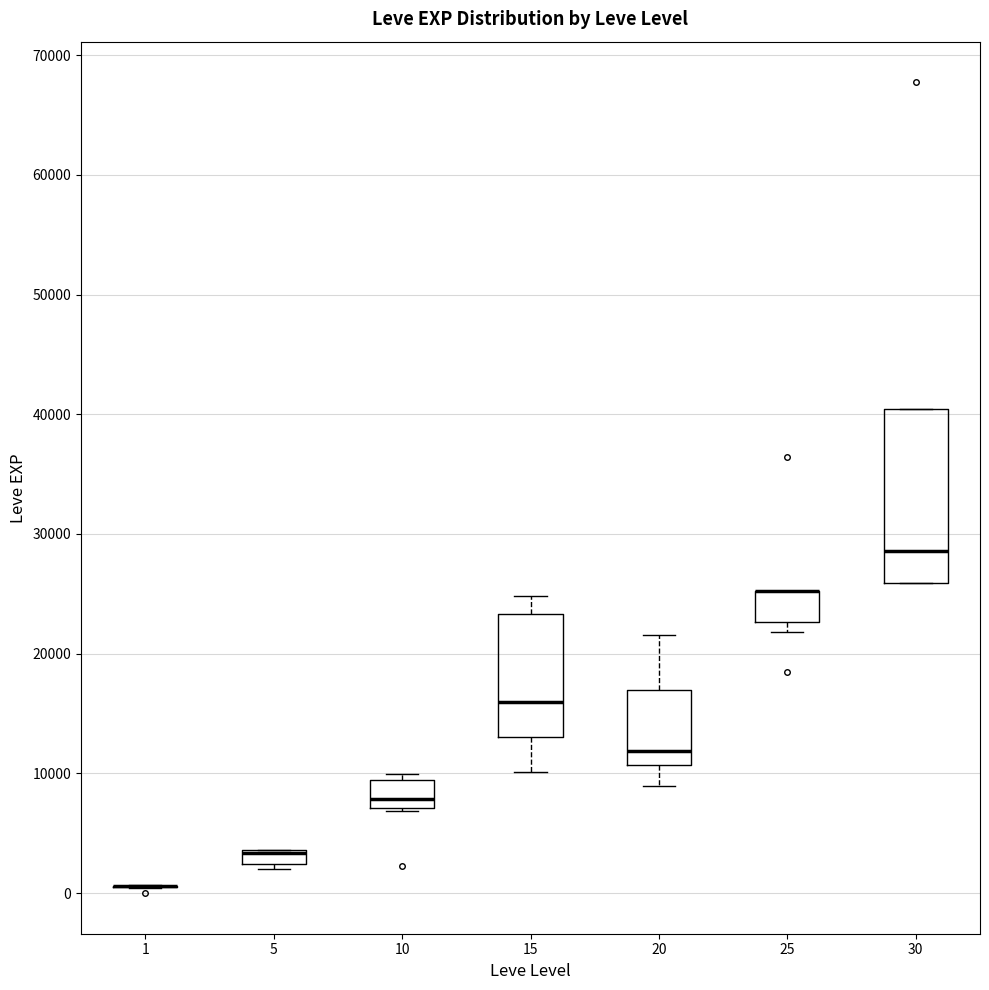

Which box is the tallest, from its lower edge to its upper edge?

30